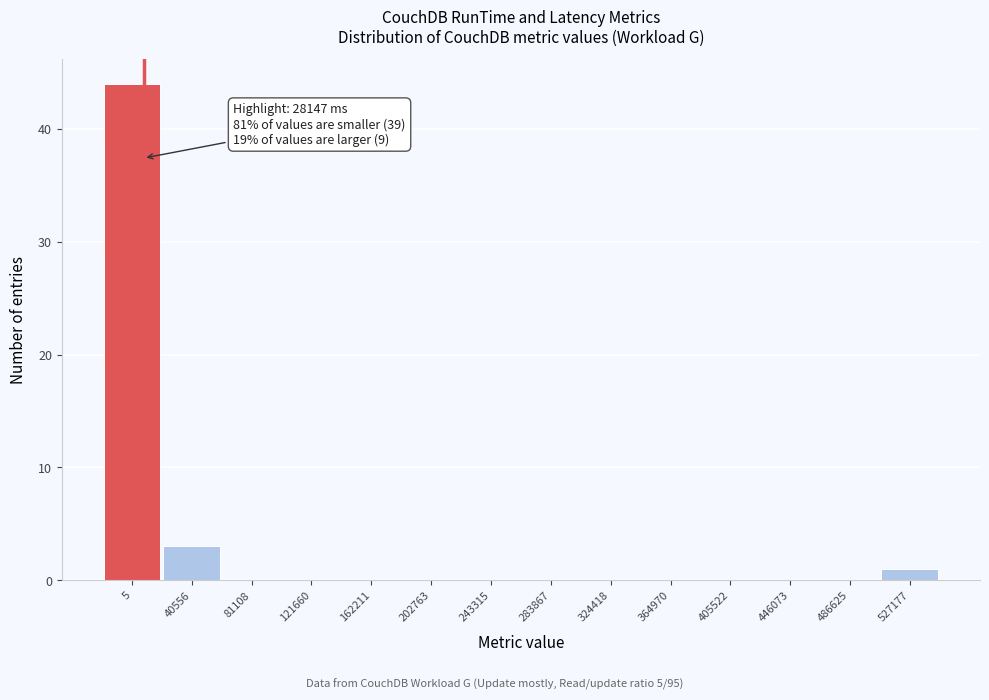

Reading left to right, extract all data points from this chart.

5=44	40556=3	81108=0	121660=0	162211=0	202763=0	243315=0	283867=0	324418=0	364970=0	405522=0	446073=0	486625=0	527177=1